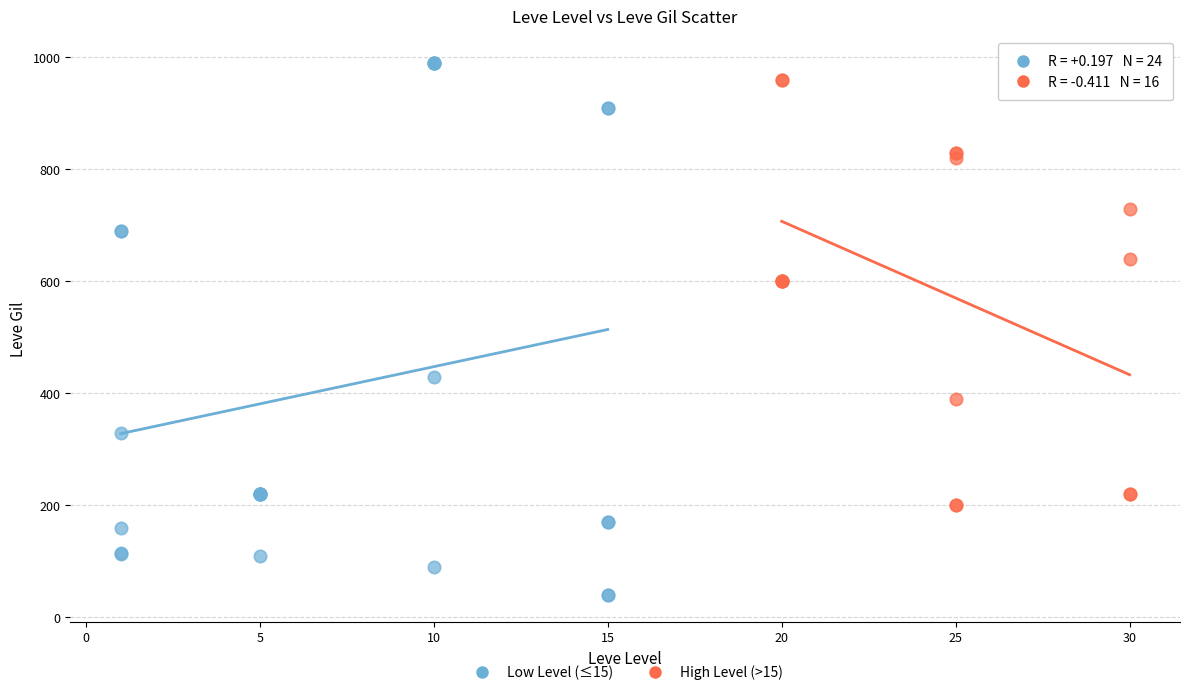

Which series reaches the maximum Y coordinate?

Low Level (≤15)